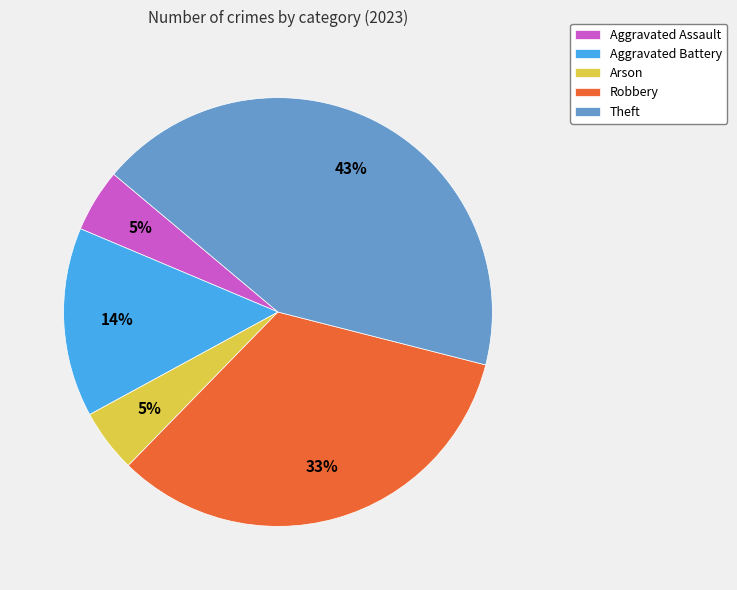

Which has a higher value, Robbery or Aggravated Battery?

Robbery